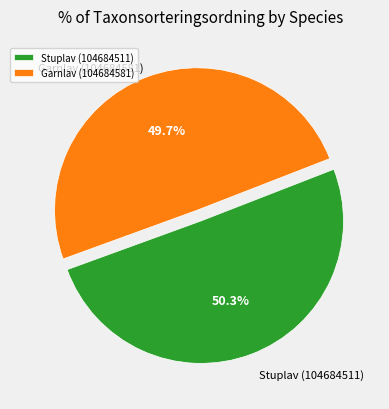

Combined, what portion of the pie is Stuplav (104684511) and Garnlav (104684581)?

100.0%